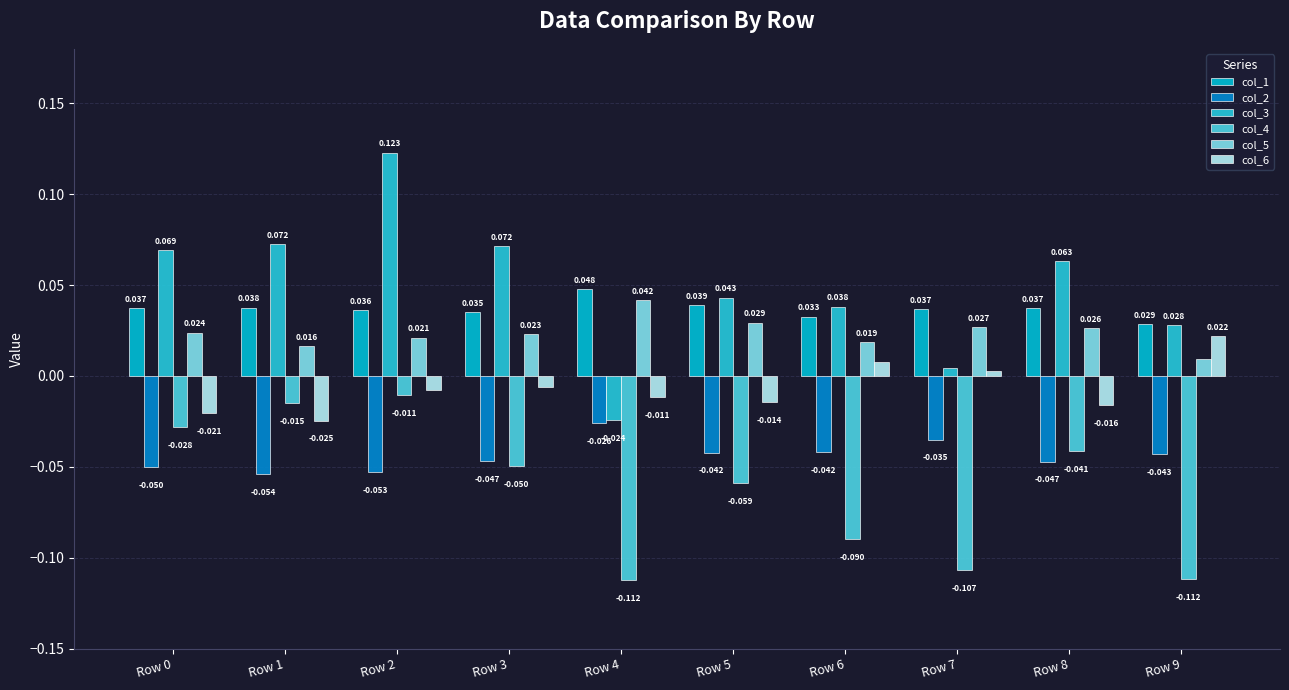

Is it true that col_4 equals -0.0 at Row 0?

True